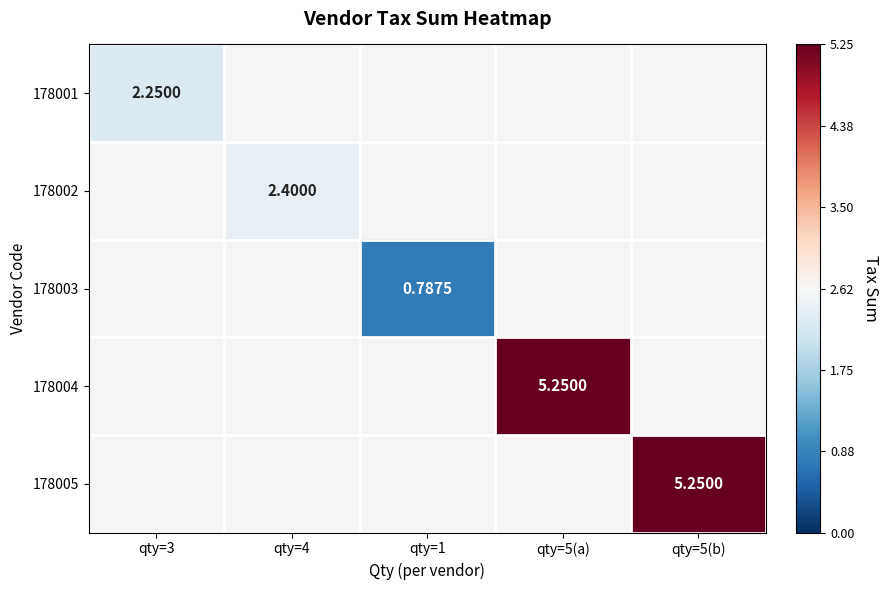

Rank the series at qty=5(b) from highest to lowest value.

178001, 178002, 178003, 178004, 178005